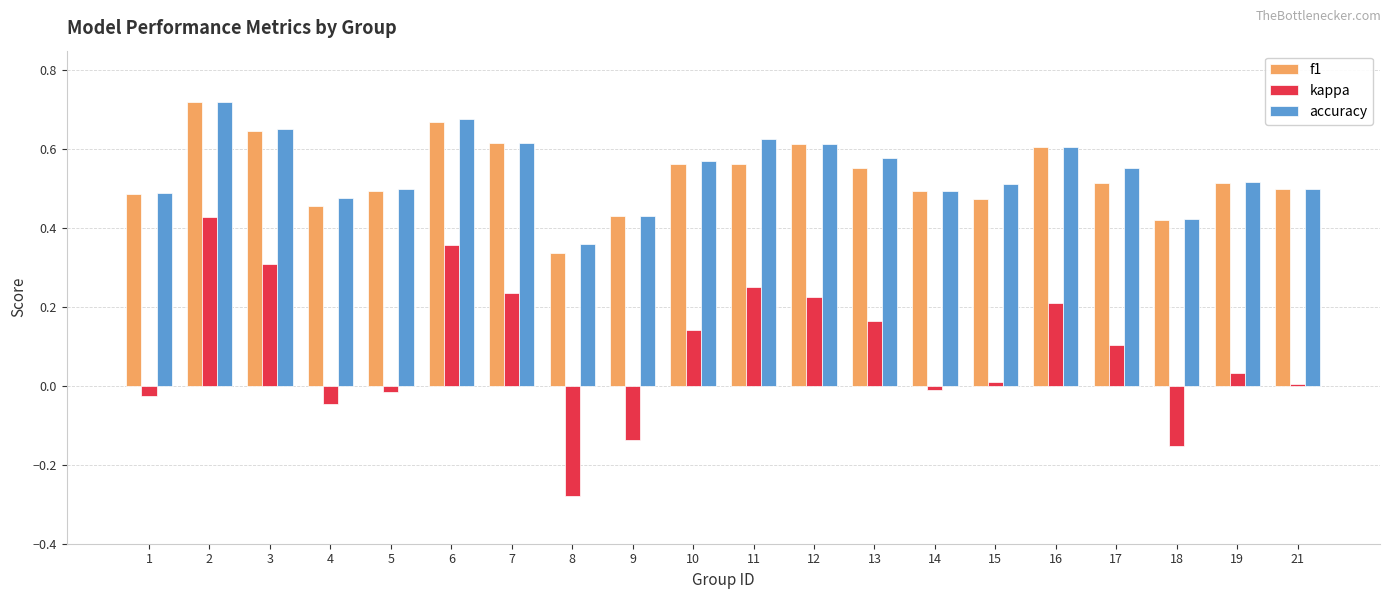

Between 10 and 19, which series saw the biggest shift?

kappa